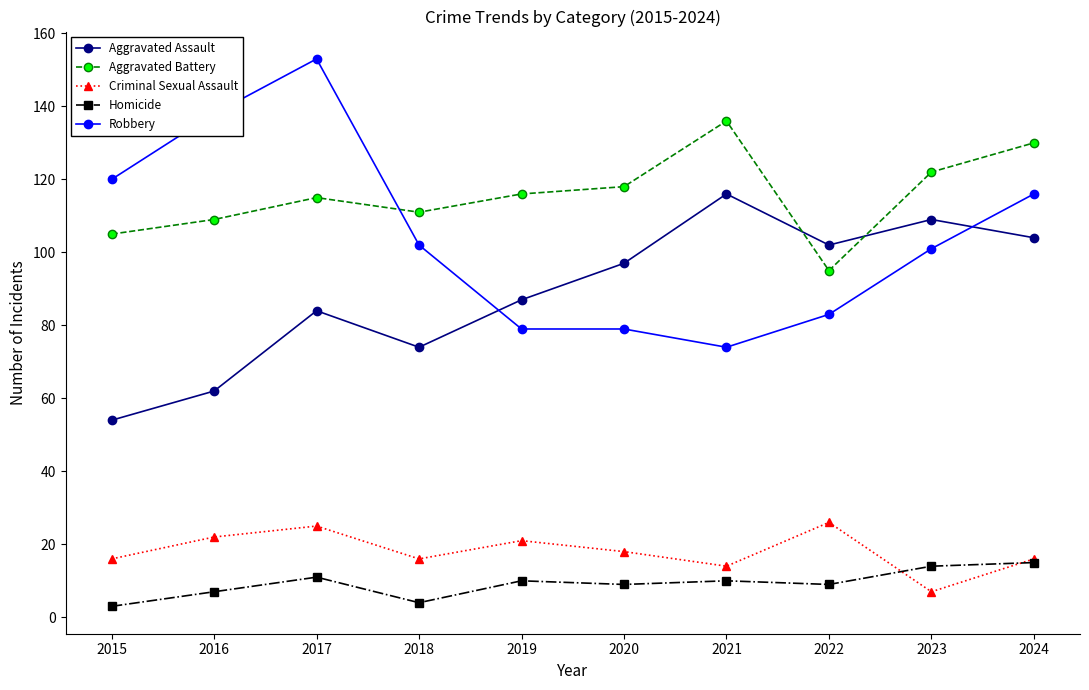

How many values in the Criminal Sexual Assault series are below 18?

5